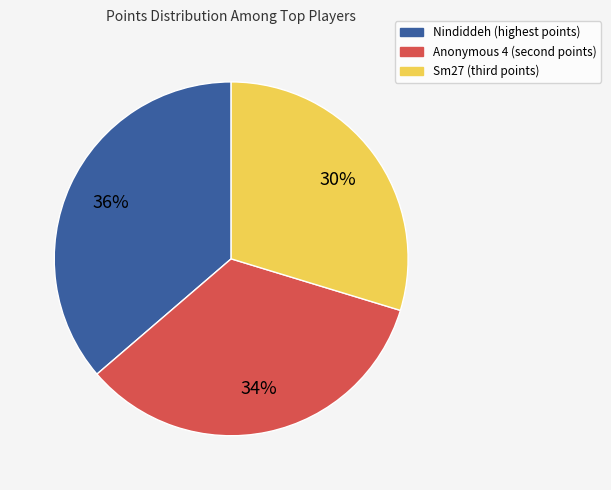

Rank the categories by value from lowest to highest.

Sm27 (third points), Anonymous 4 (second points), Nindiddeh (highest points)